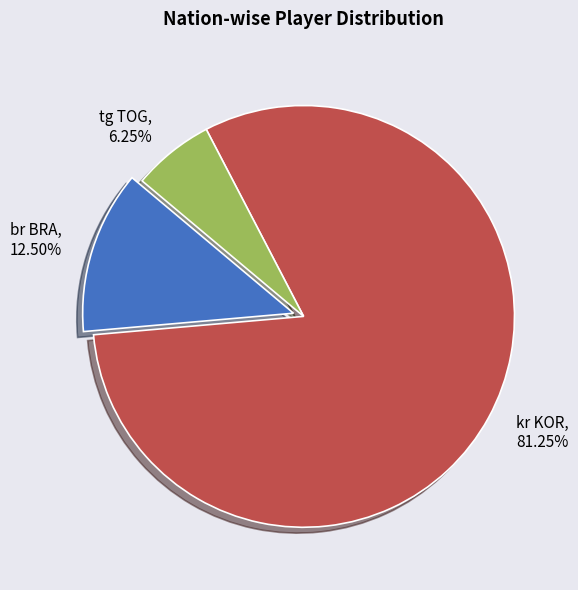

To the nearest percent, what is the average slice percentage?

33%